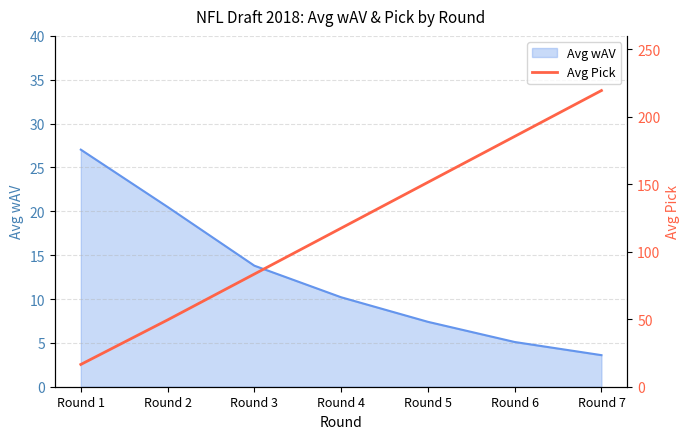

At which label does Avg wAV reach its minimum?

Round 7